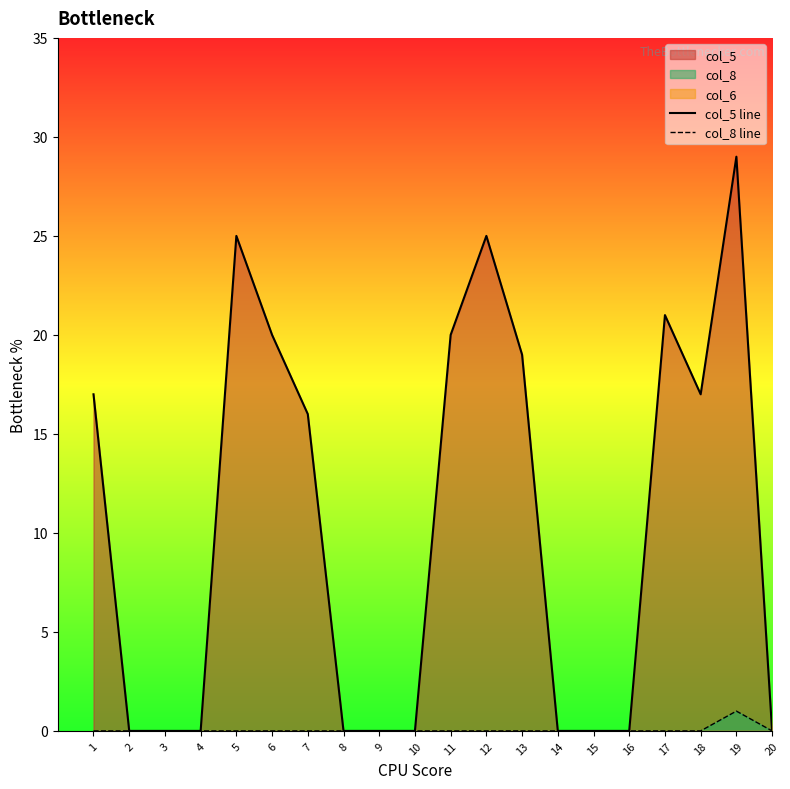

How many interior local peaks does the col_5 line series have?

4